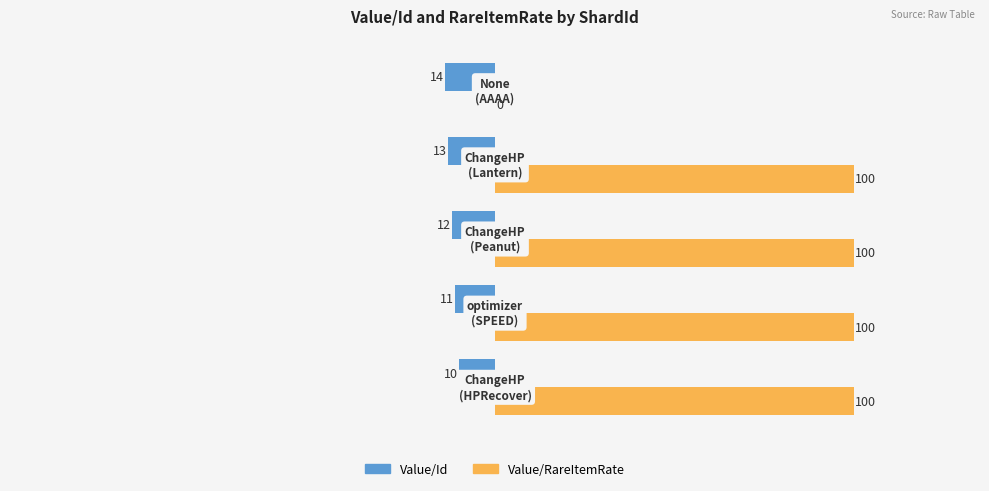

Which series has the largest total across all categories?

Value/RareItemRate